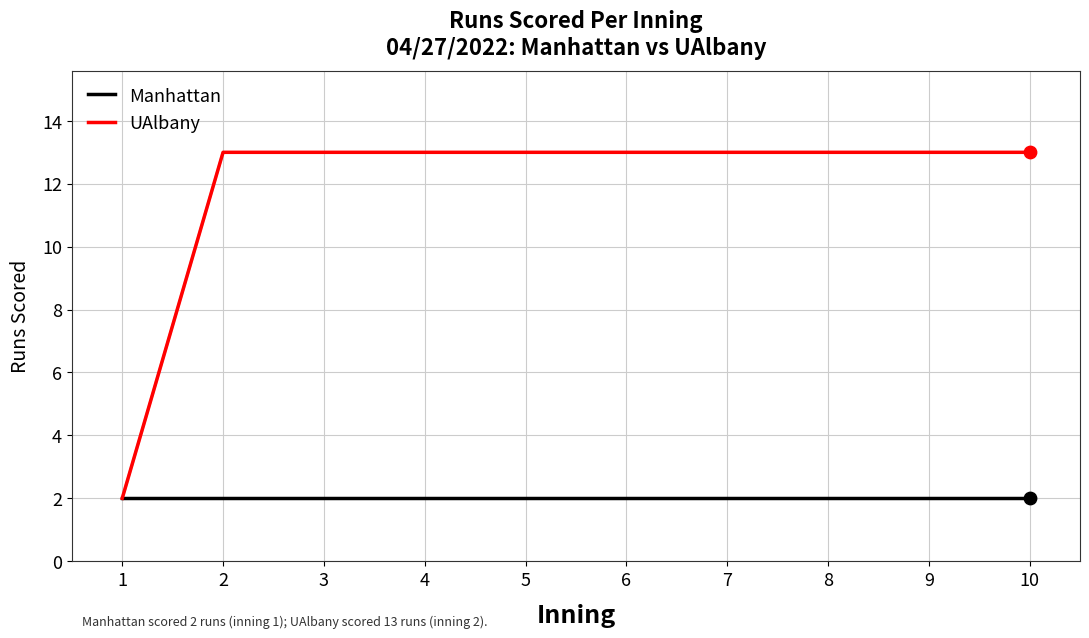

Which series has the largest range (max minus min)?

UAlbany